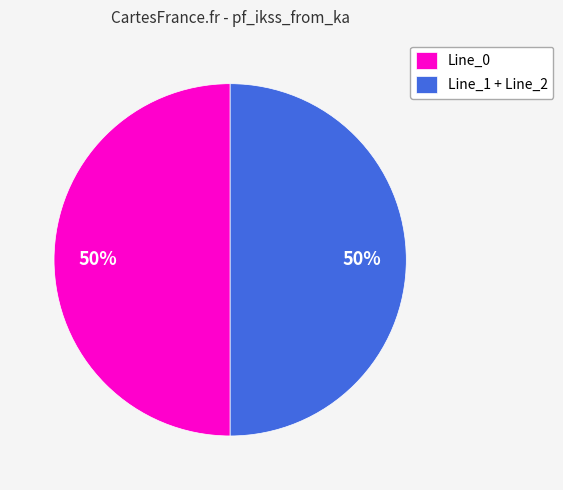

To the nearest percent, what portion does Line_1 + Line_2 represent?

50%